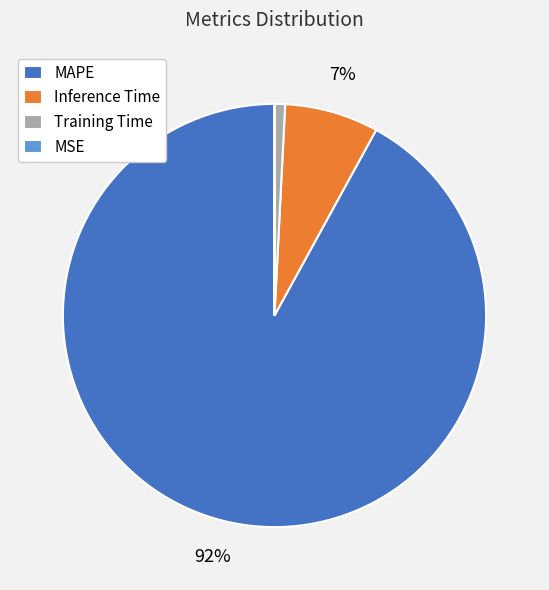

To the nearest percent, what is the average slice percentage?

25%